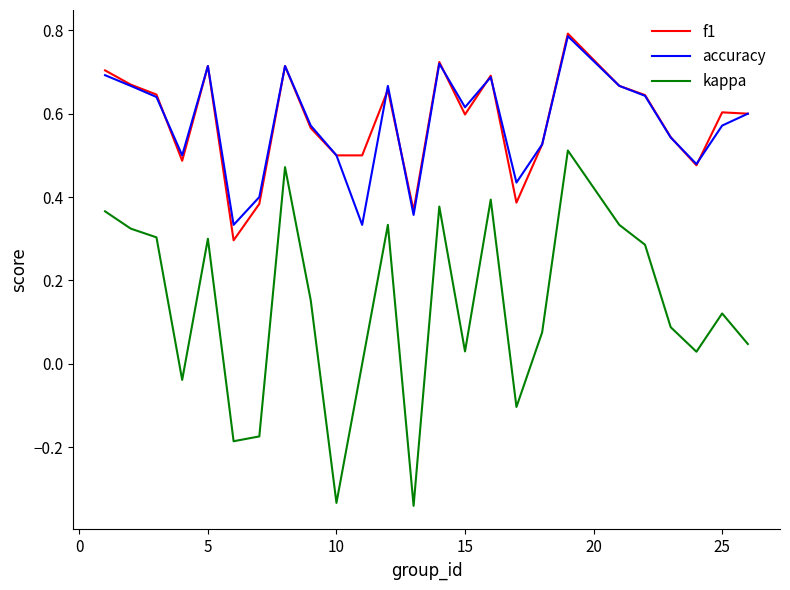

True or false: f1 and kappa intersect in this chart.

False